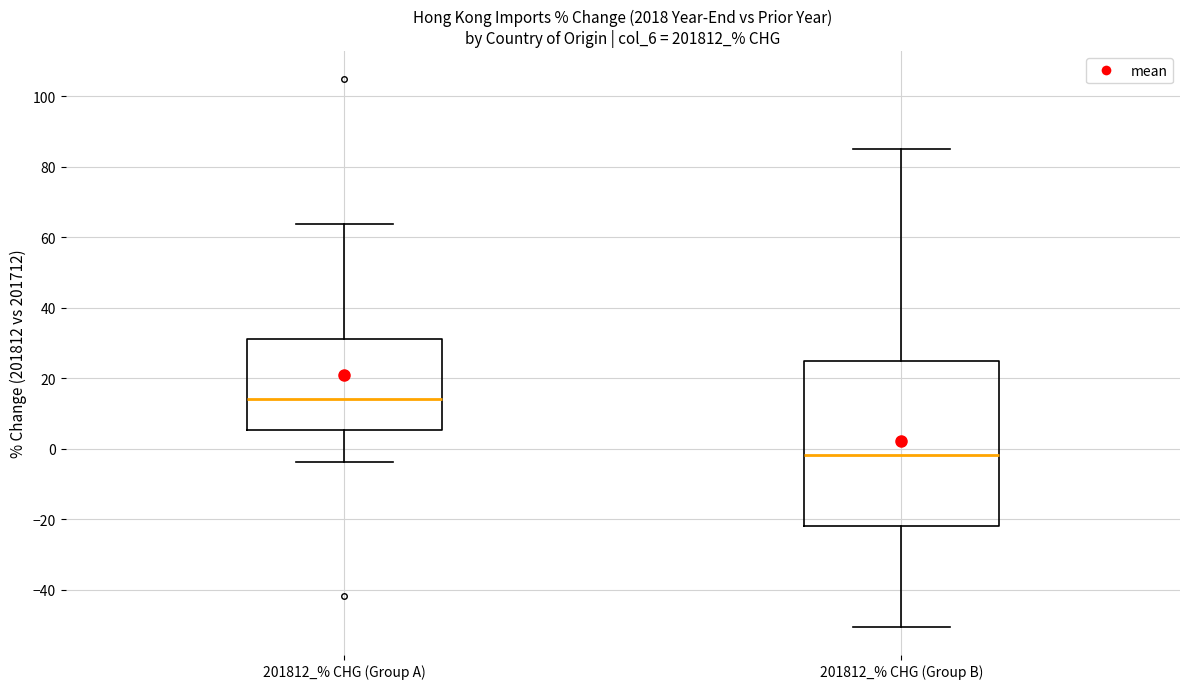

Which box has the lowest median line?

201812_% CHG (Group B)